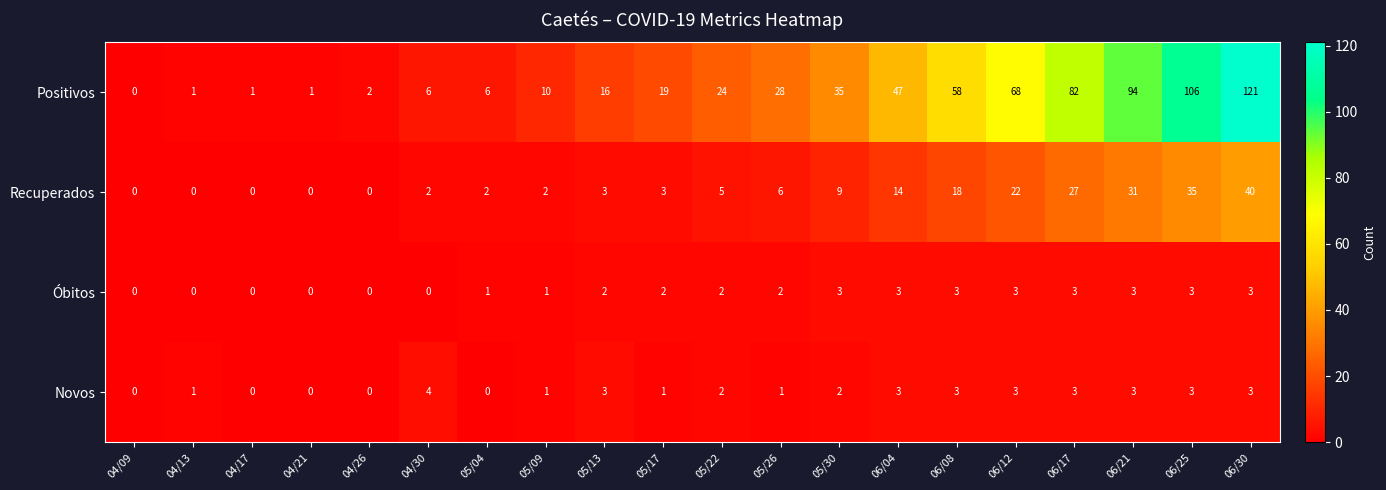

What is the greatest value displayed?

121